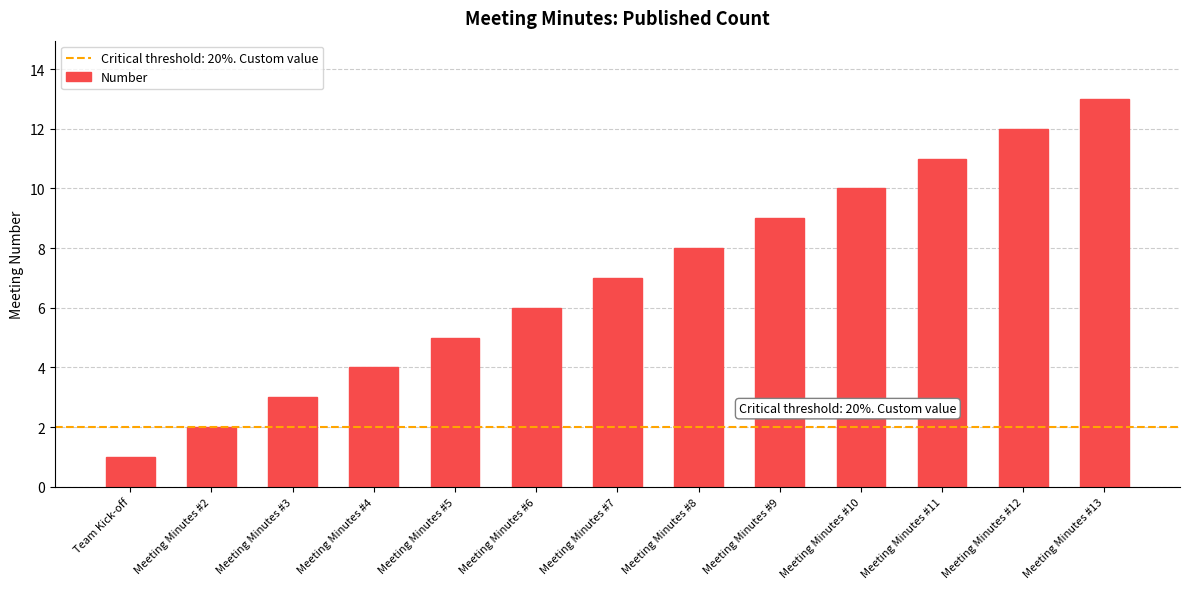

Which has a higher value, Meeting Minutes #4 or Meeting Minutes #12?

Meeting Minutes #12